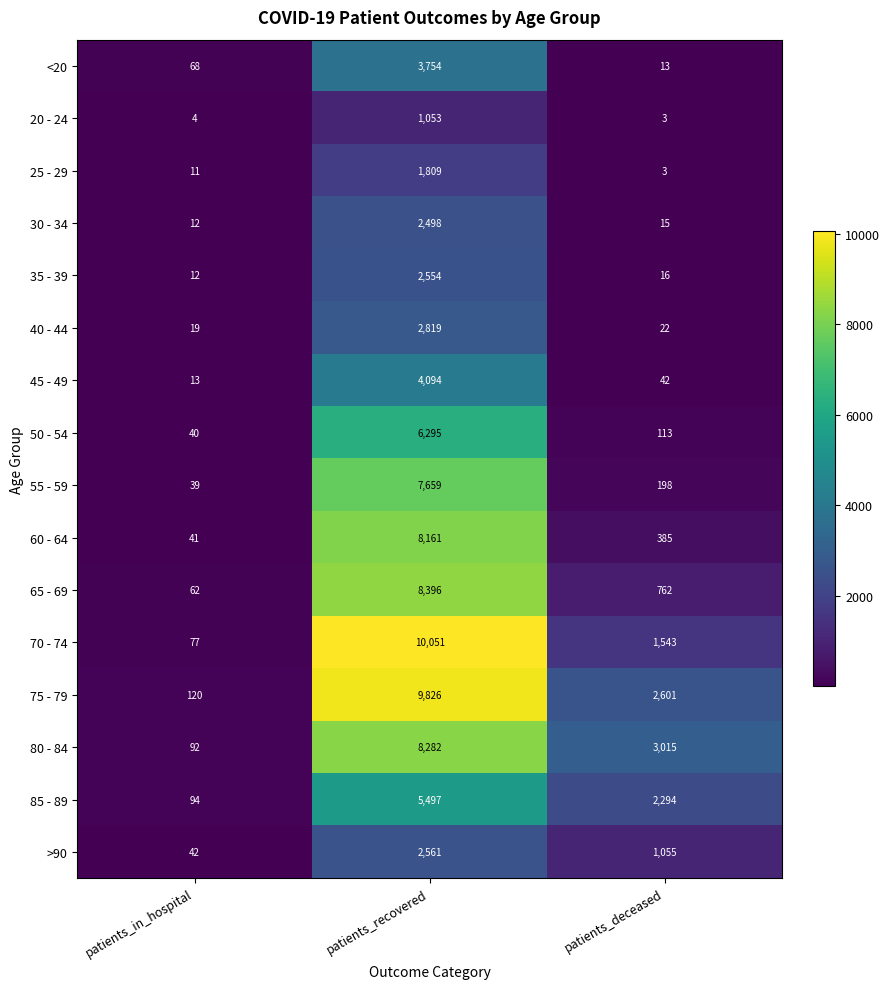

What is the difference between the second highest and minimum values in the 75 - 79 series?

2481